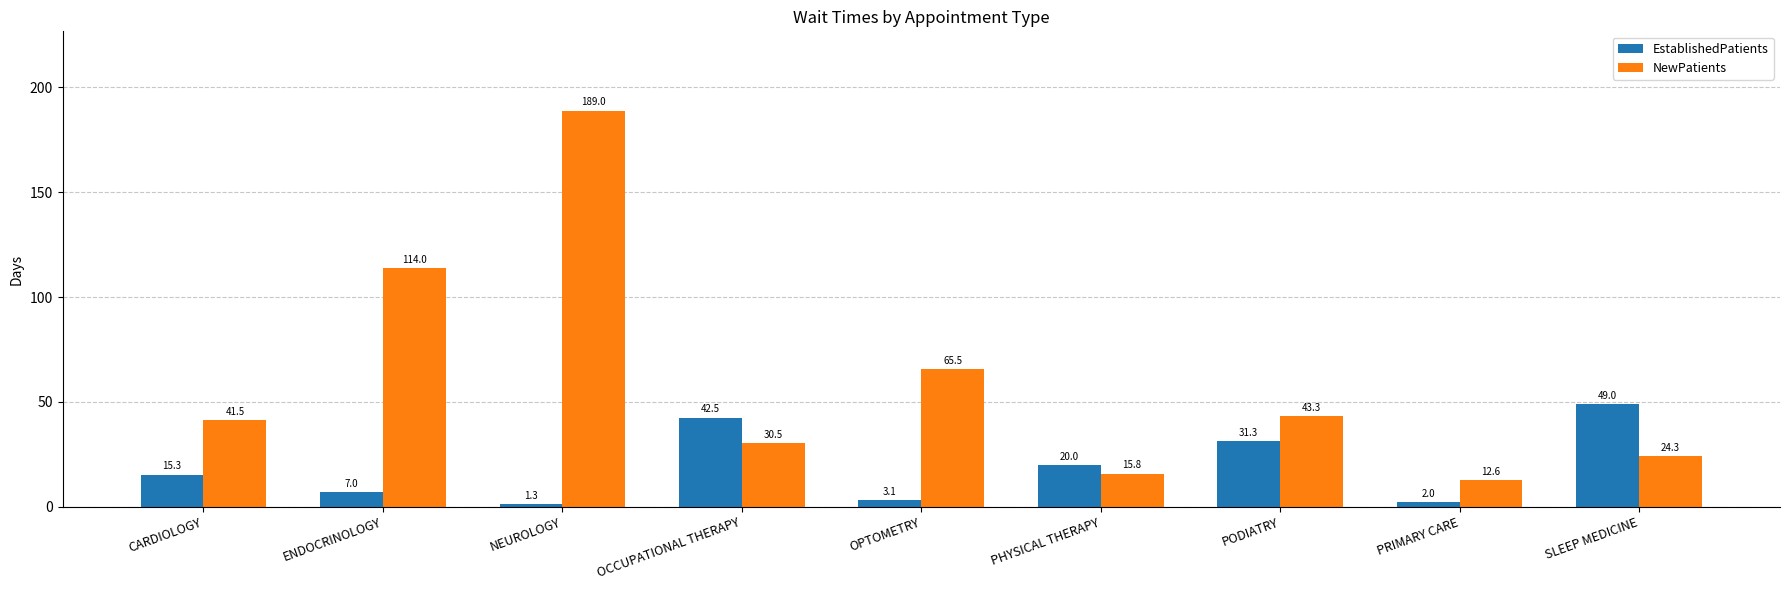

Reading left to right, what are all the values shown in this chart?

EstablishedPatients: 15.3	7.0	1.3	42.5	3.1	20.0	31.3	2.0	49.0
NewPatients: 41.5	114.0	189.0	30.5	65.5	15.8	43.3	12.6	24.3